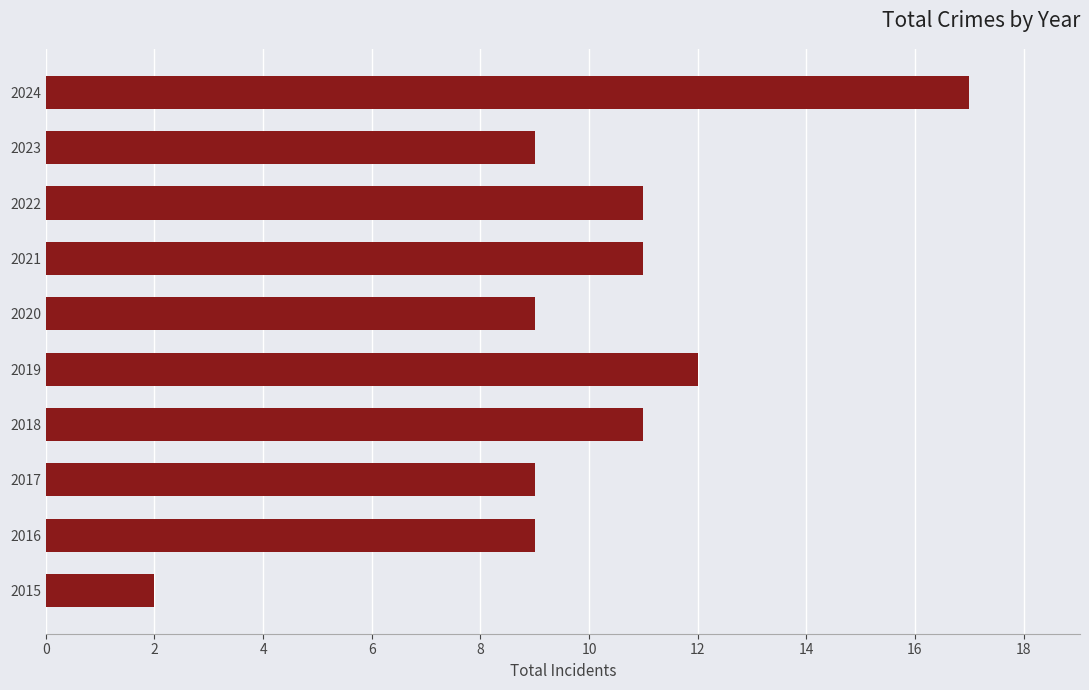

The value at 2017 is 13. True or false?

False